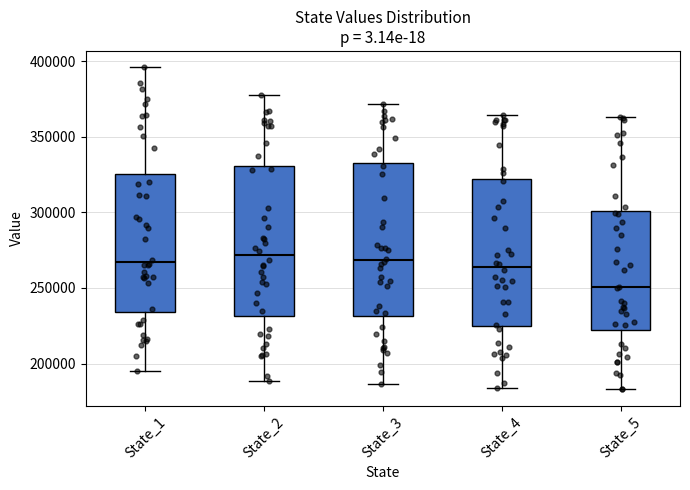

Reading left to right, transcribe this box plot: for each box, give where its median line is, the range the box spans, and where its two whiskers end, as read against the y-axis. The values are not printed on the chart, so give them approximately, as read against the axis.

State_1: median 265000, box 235000 to 325000, whiskers 195000 to 395000
State_2: median 270000, box 230000 to 330000, whiskers 190000 to 375000
State_3: median 270000, box 230000 to 335000, whiskers 185000 to 370000
State_4: median 265000, box 225000 to 320000, whiskers 185000 to 365000
State_5: median 250000, box 225000 to 300000, whiskers 185000 to 365000